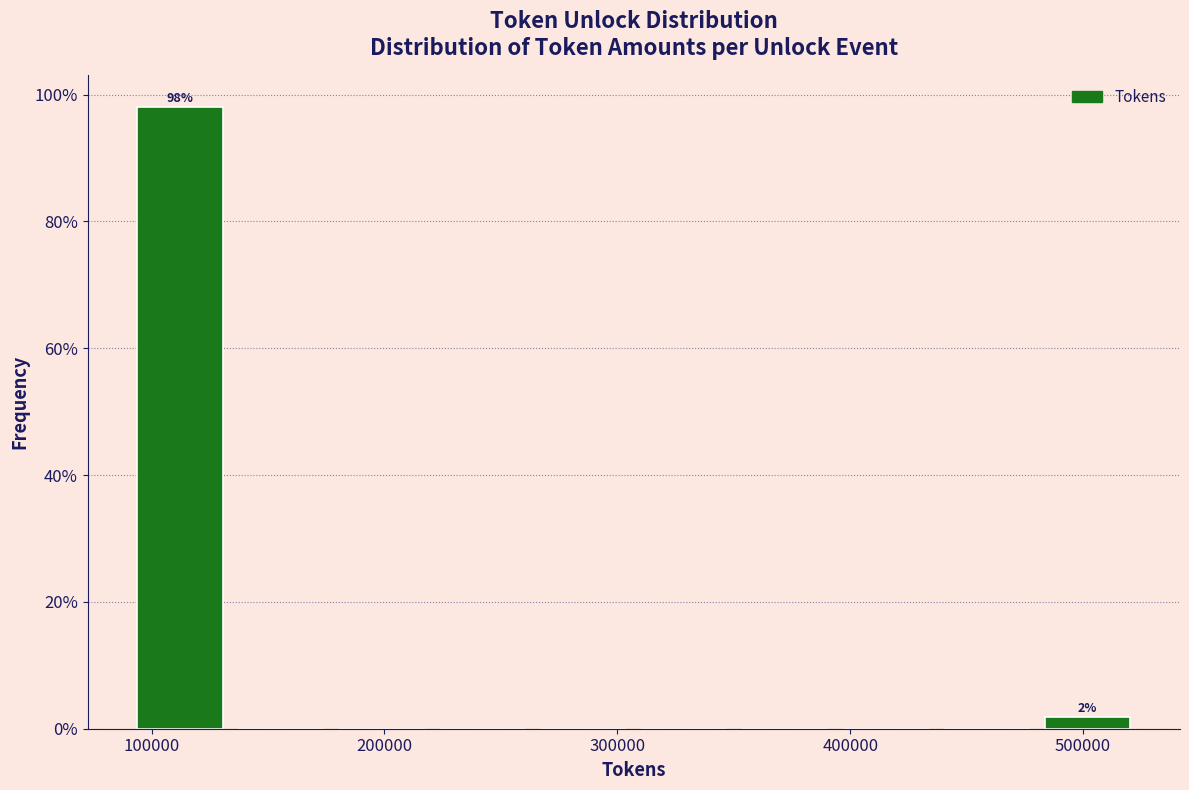

Which range on the x-axis has the tallest bar?

90000 to 130000